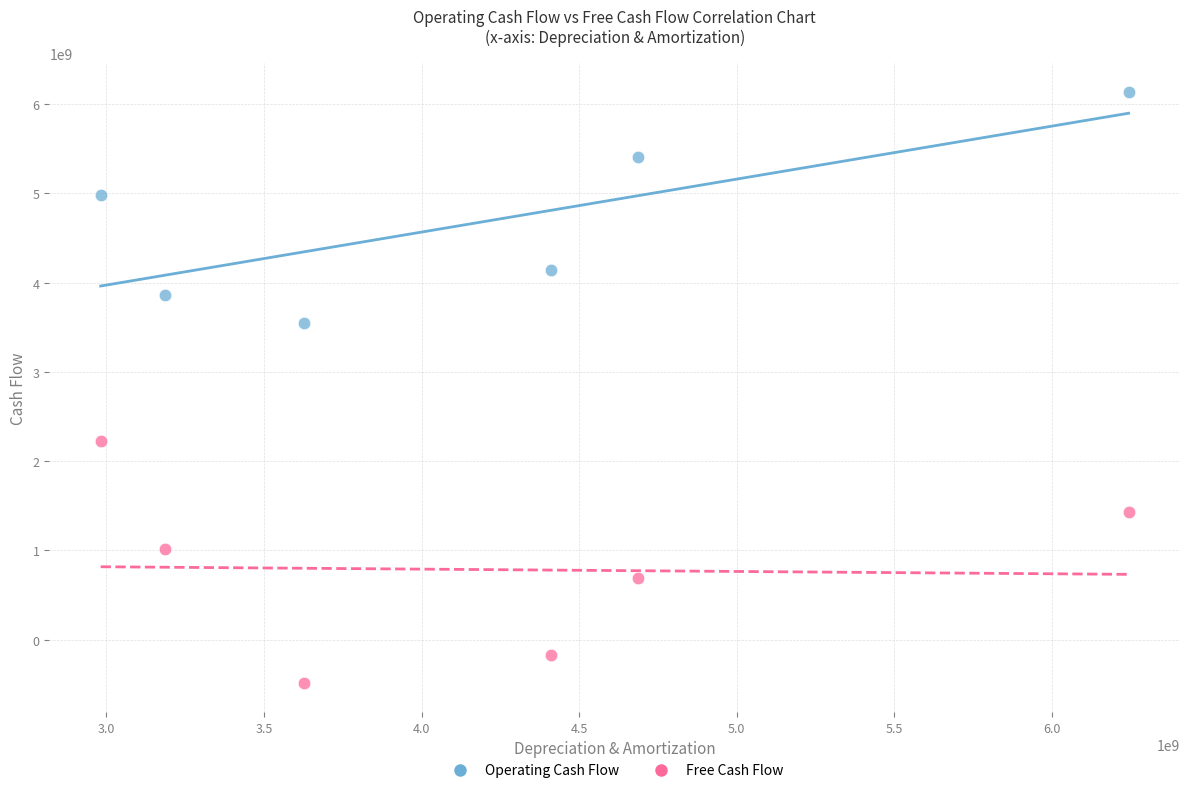

In the Operating Cash Flow series, what Y value is closest to 4840000000?

4980000000